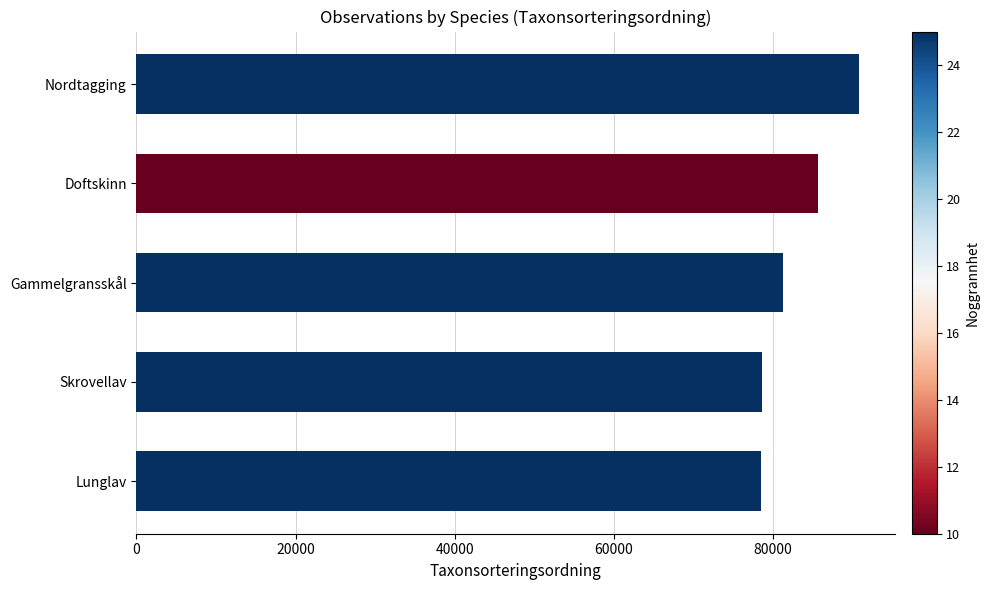

At which label is the value closest to 84704?

Doftskinn